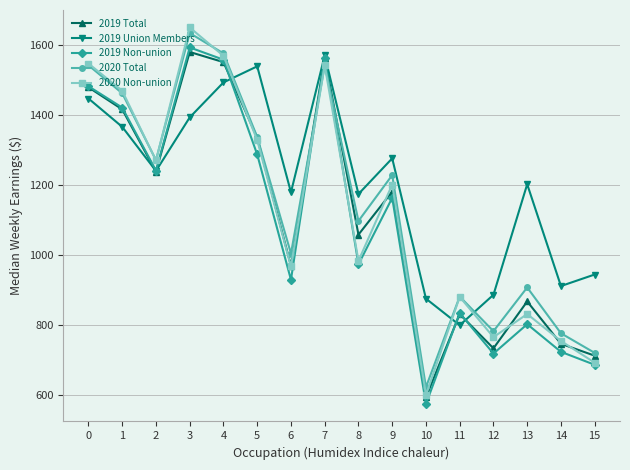

True or false: 2020 Non-union has a value of 764 at 12.

True